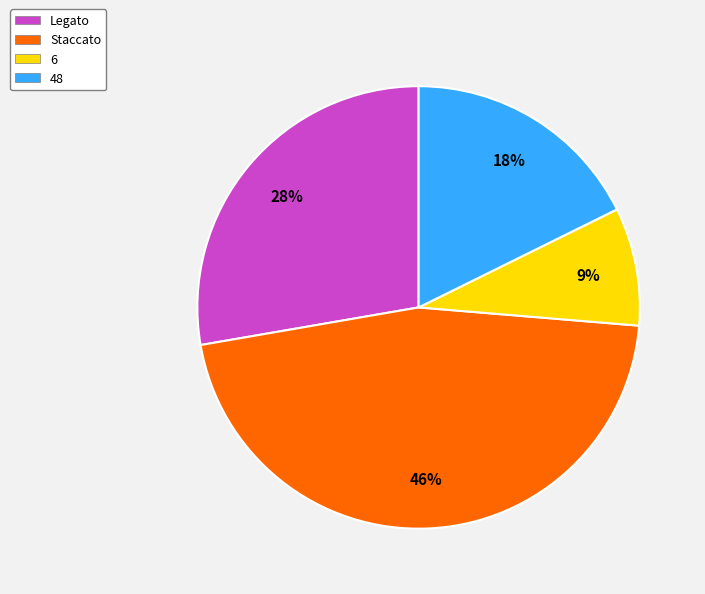

Rank the categories by value from lowest to highest.

6, 48, Legato, Staccato